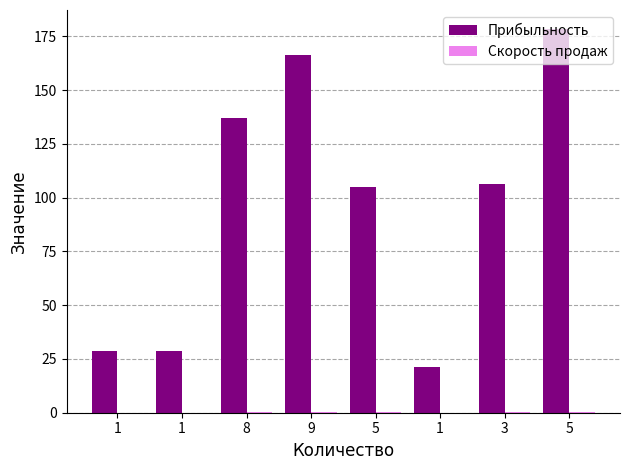

Rank the series by their maximum value, from lowest to highest.

Скорость продаж, Прибыльность